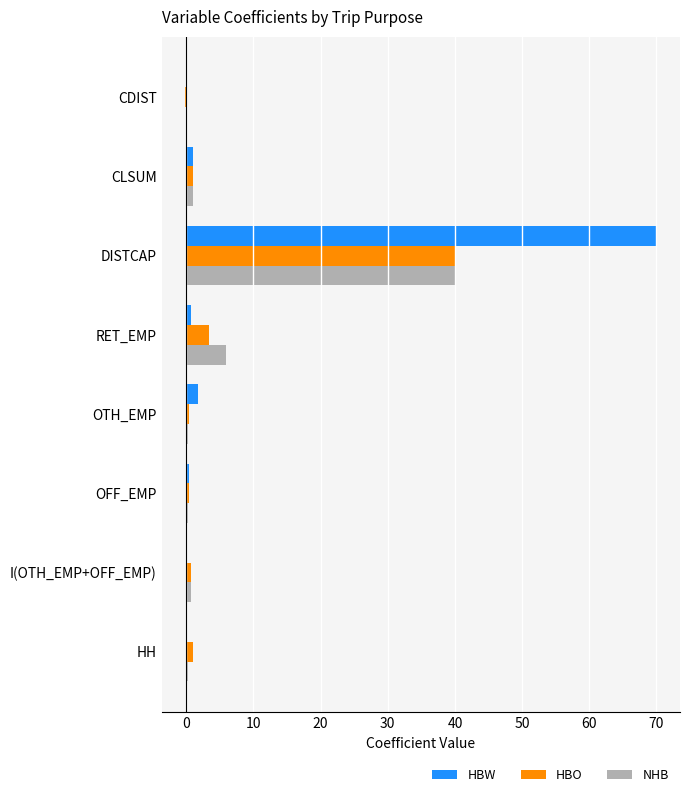

What is the sum of all NHB values?

48.2